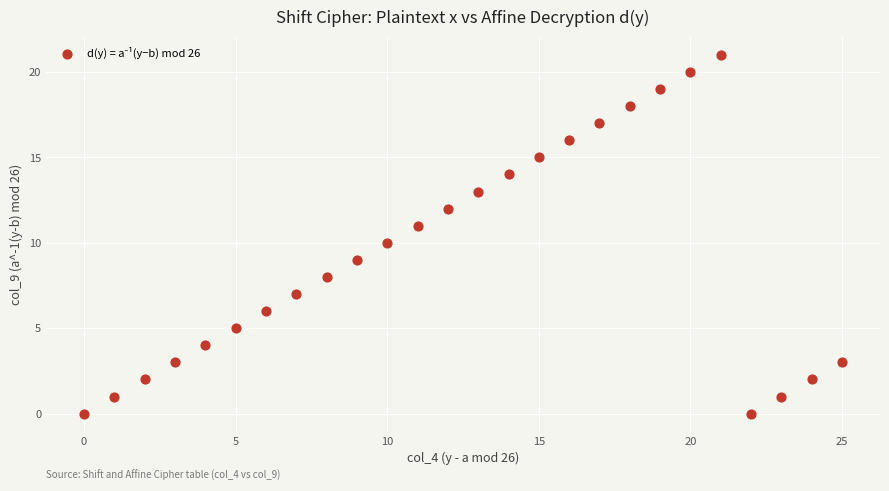

What is the range of Y values (max minus min)?

21